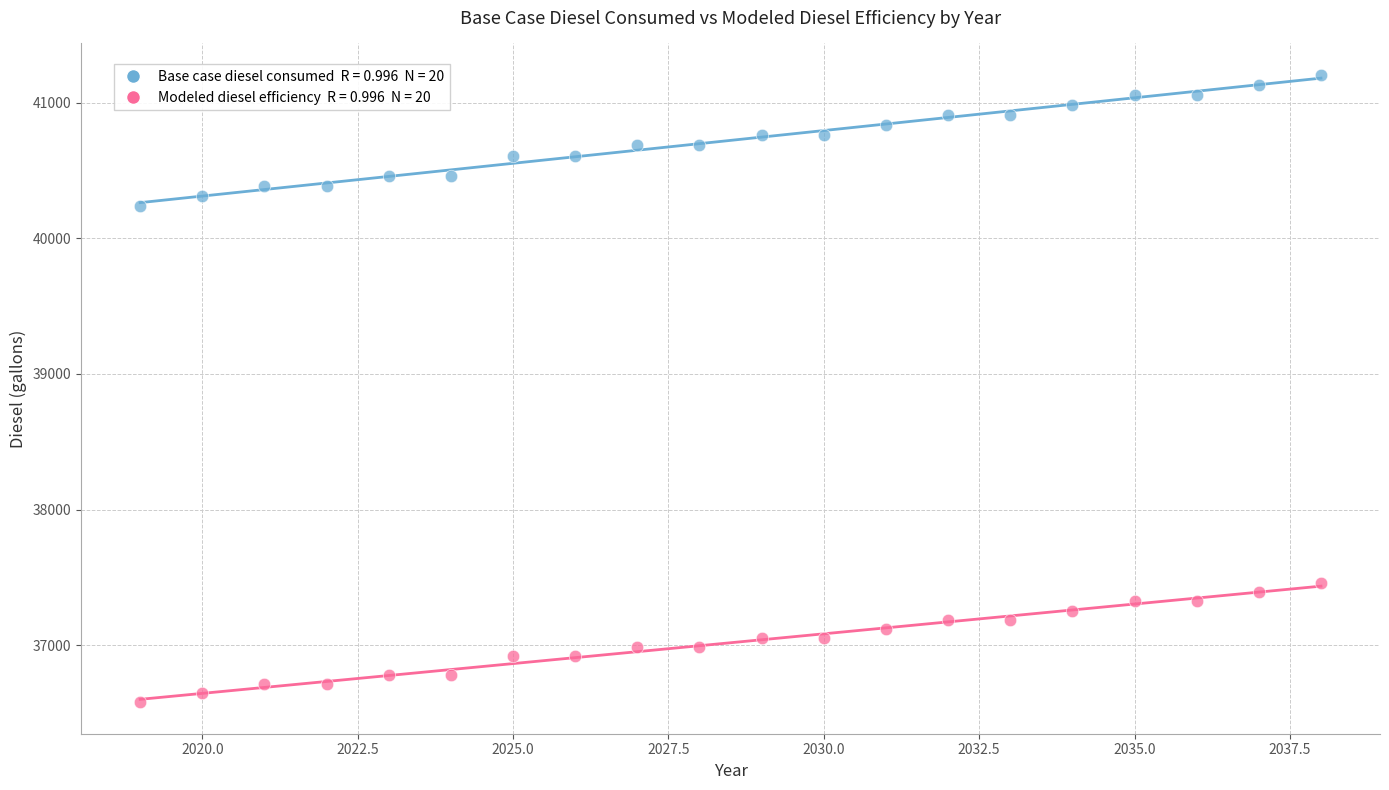

Across all data points, what is the range of Y values (max minus min)?

4624.3